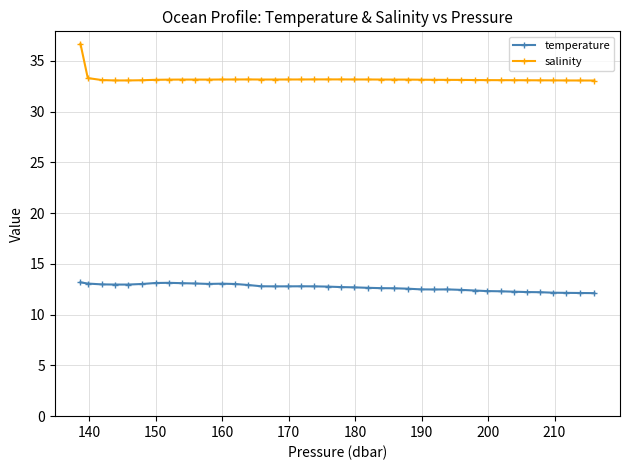

List the series in order of their overall mean, lowest first.

temperature, salinity